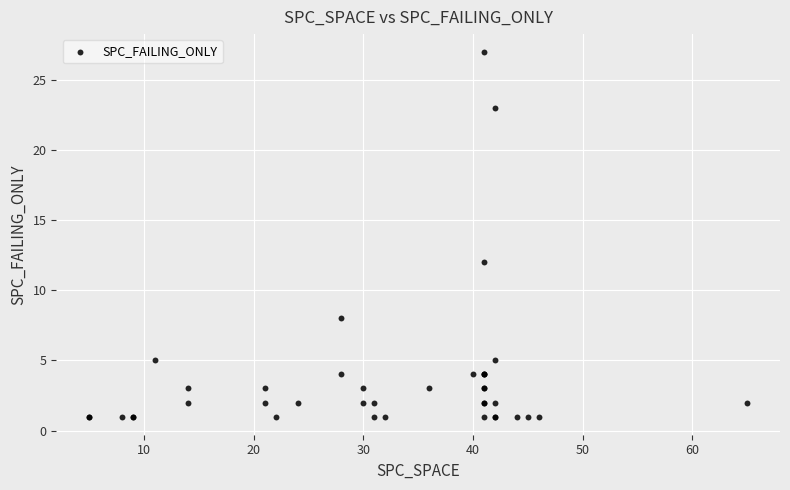

What Y value in the scatter plot is closest to 14?

12